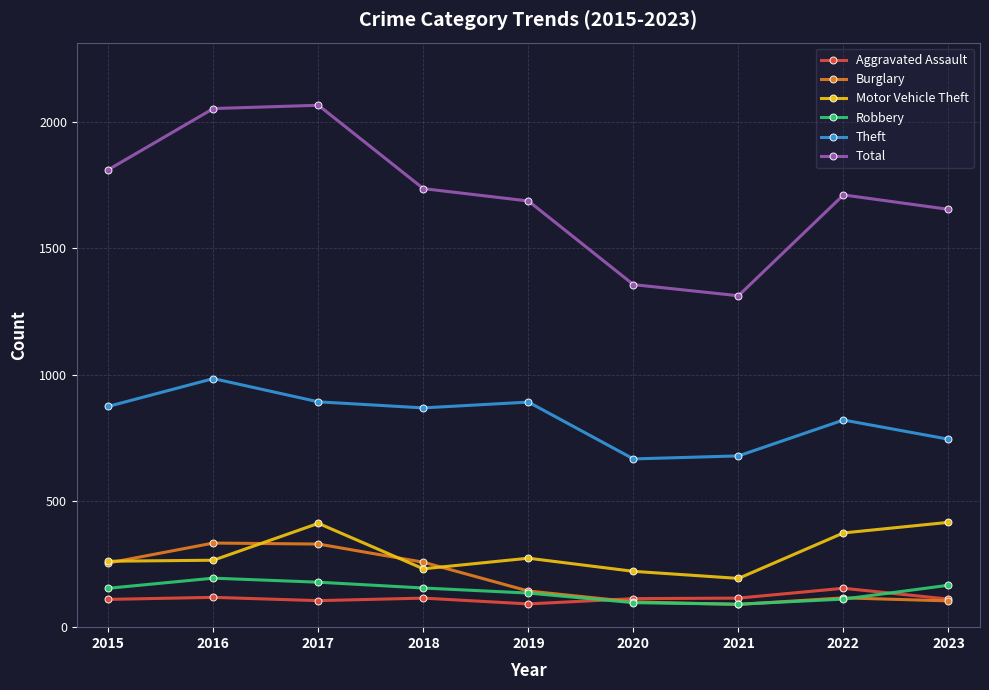

What is the approximate value of Robbery at 2021?

91